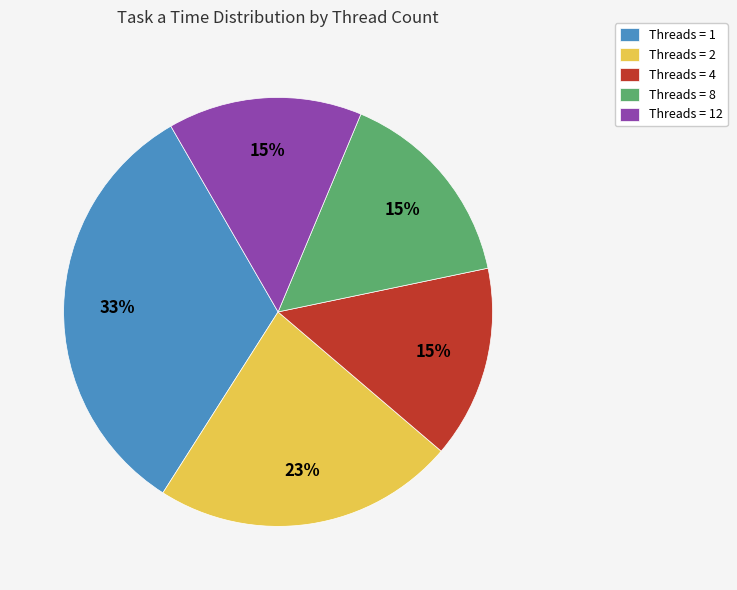

What percentage is the Threads = 2 slice, to the nearest percent?

23%